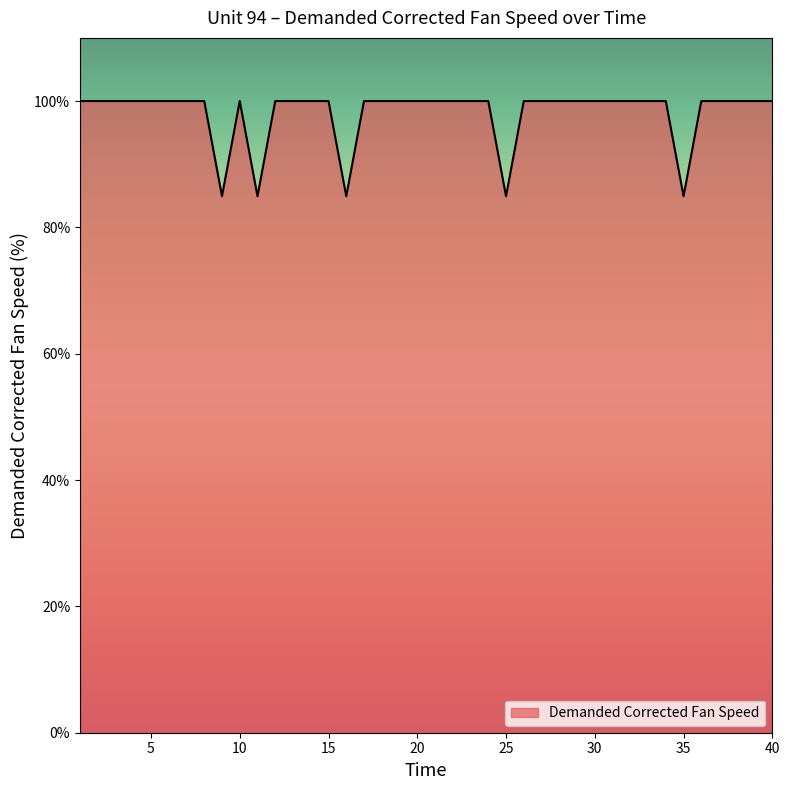

What is the greatest value displayed?

100.0